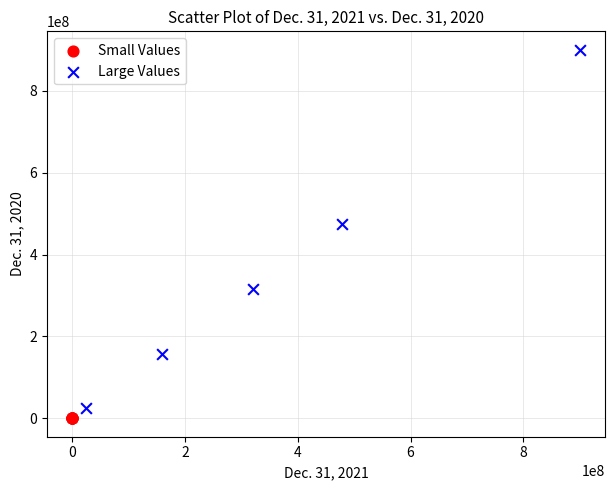

Which series has the widest spread of Y values?

Large Values